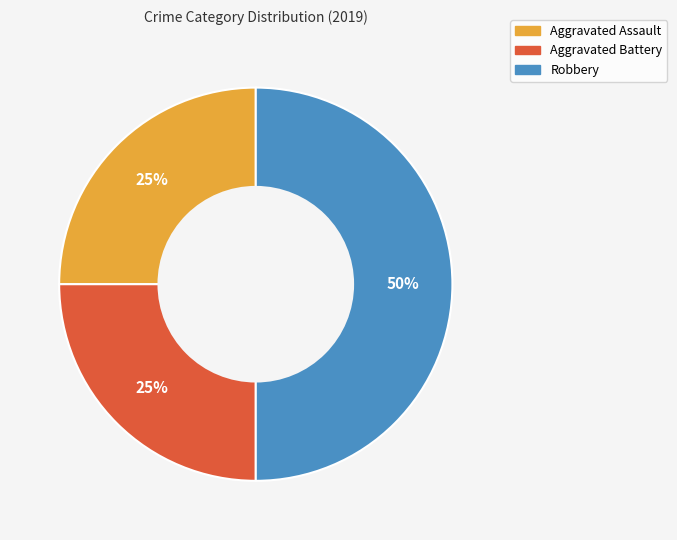

Which category has the biggest portion of the pie?

Robbery